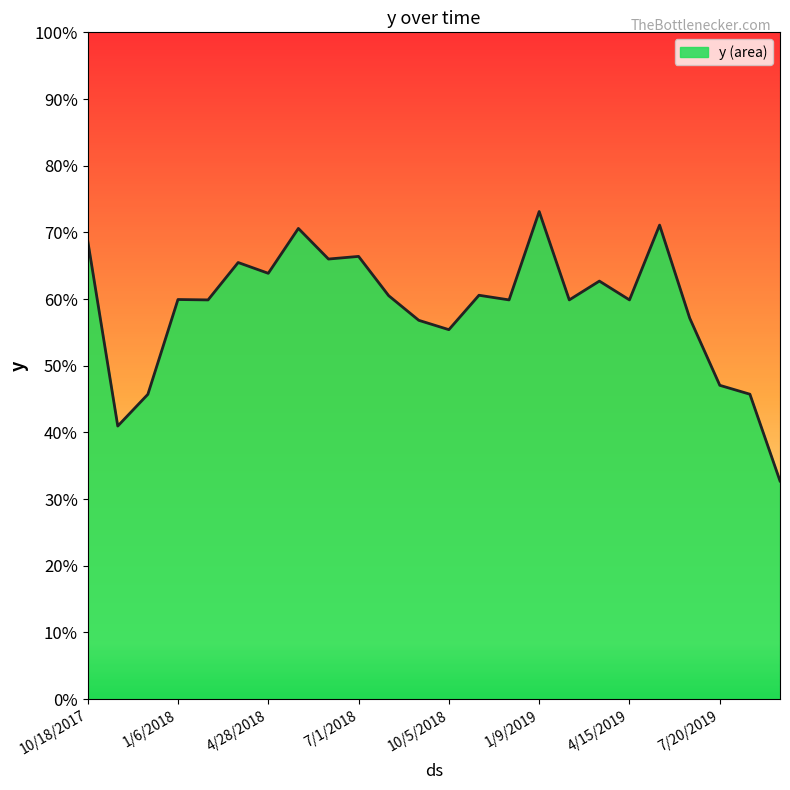

What is the greatest value displayed?

0.7